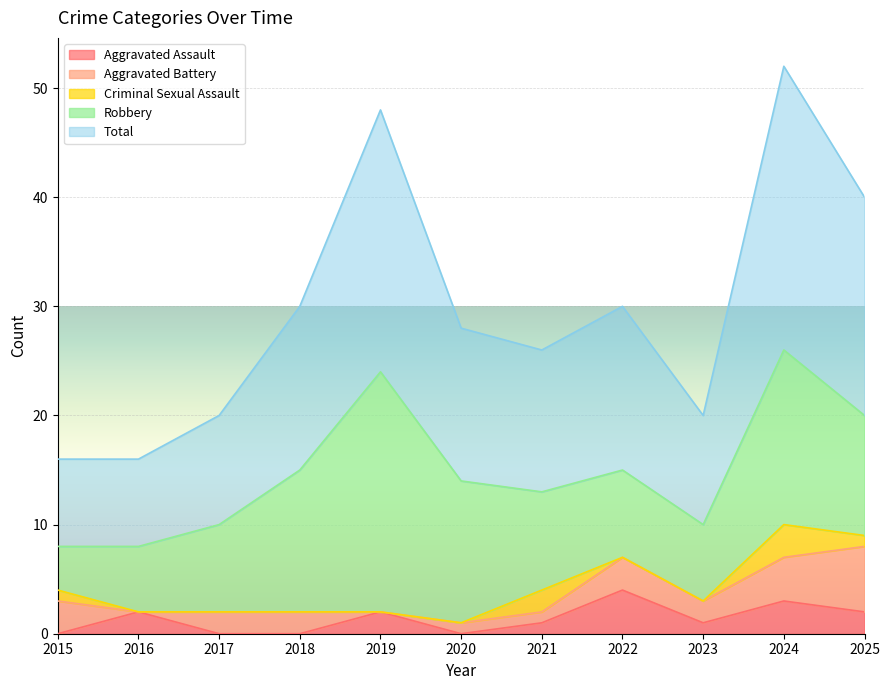

True or false: Aggravated Assault has a value of 4 at 2022.

True